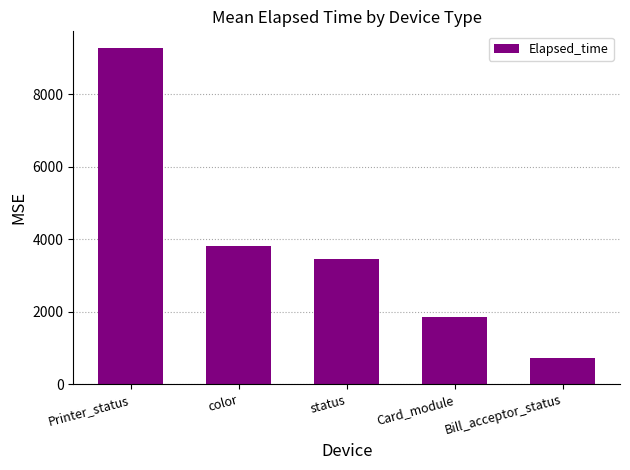

Which label corresponds to the largest value in the chart?

Printer_status